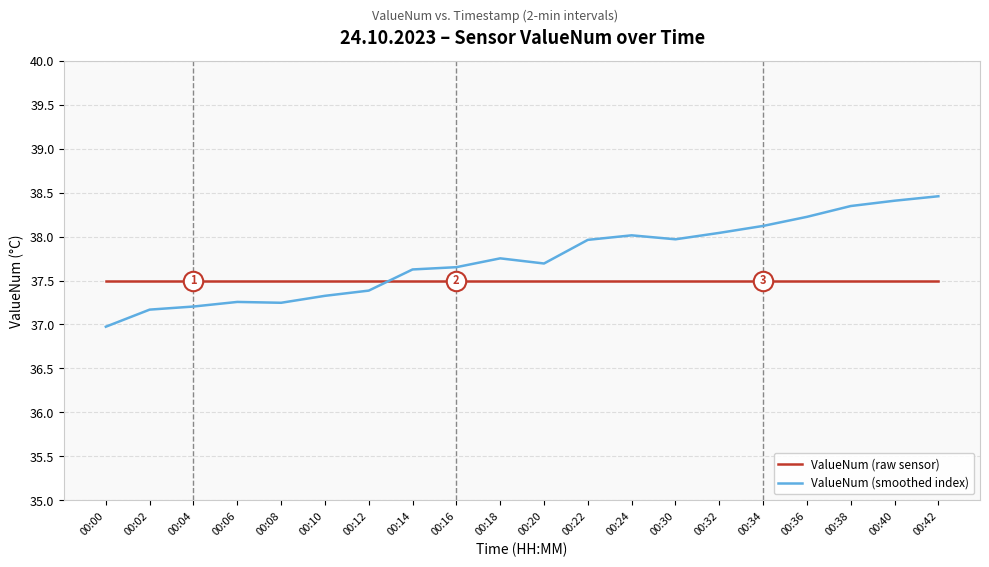

List the series in order of their overall mean, lowest first.

ValueNum (raw sensor), ValueNum (smoothed index)